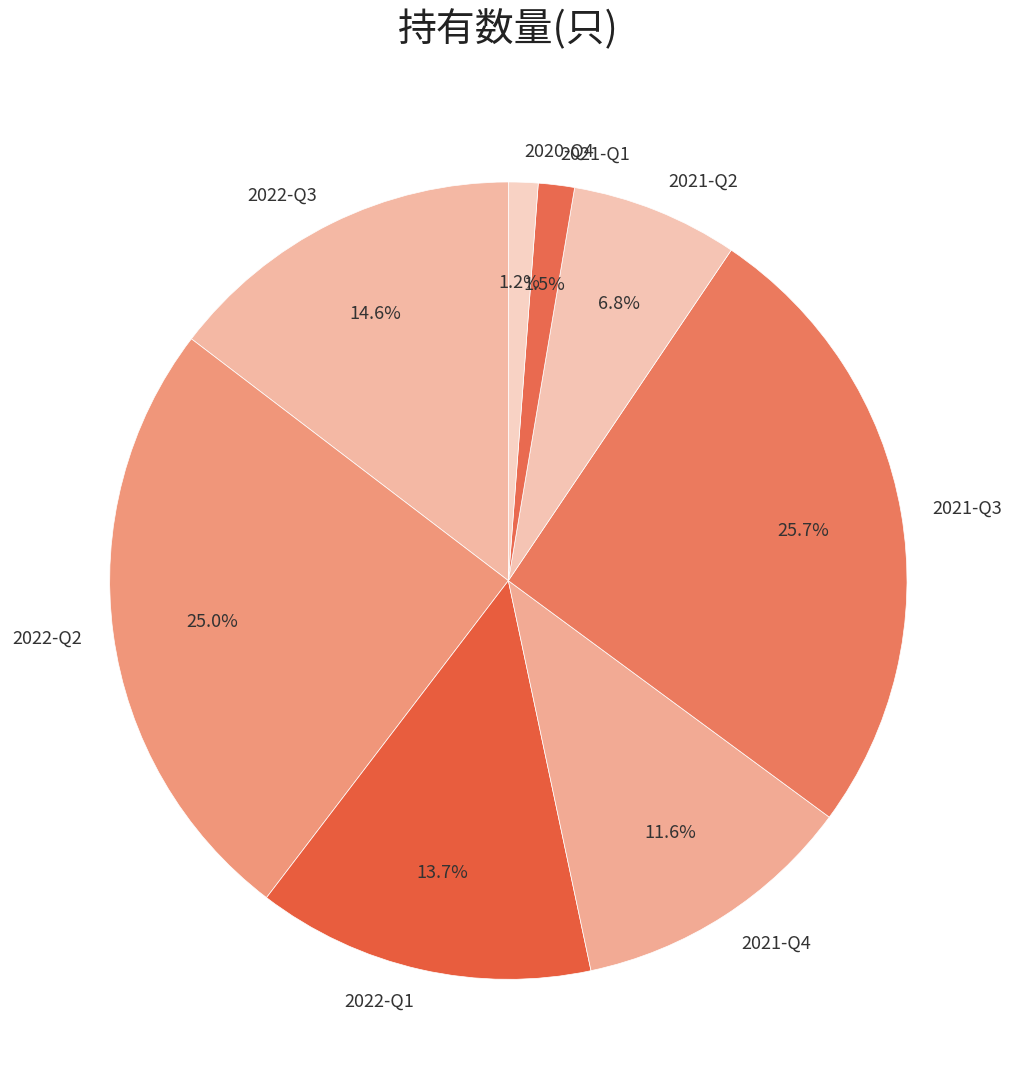

What is the largest slice in the pie chart?

2021-Q3